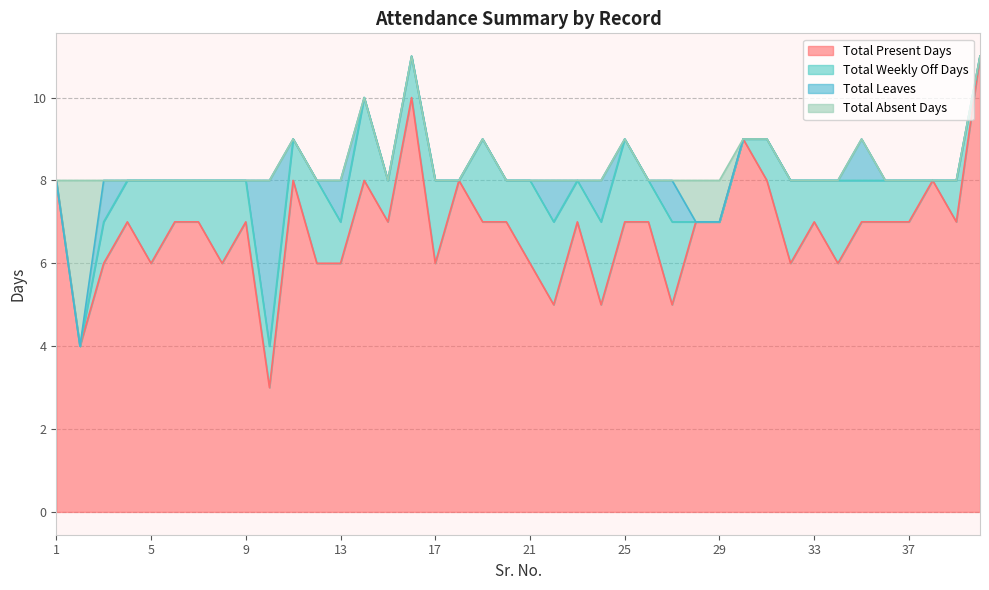

What is the value of the Total Present Days point at the 33rd from the left?

7